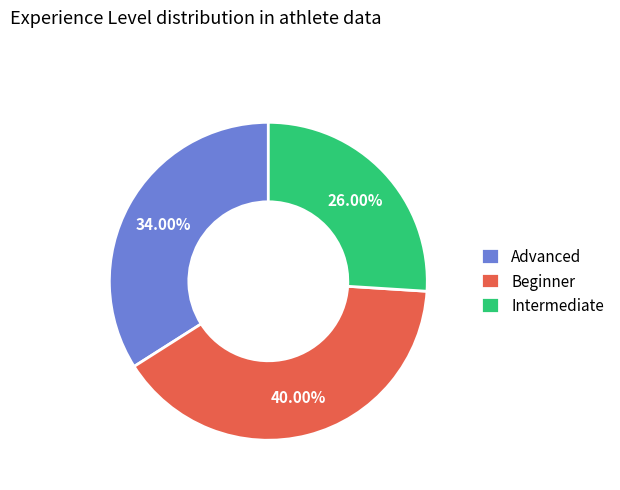

Which has a higher value, Advanced or Beginner?

Beginner